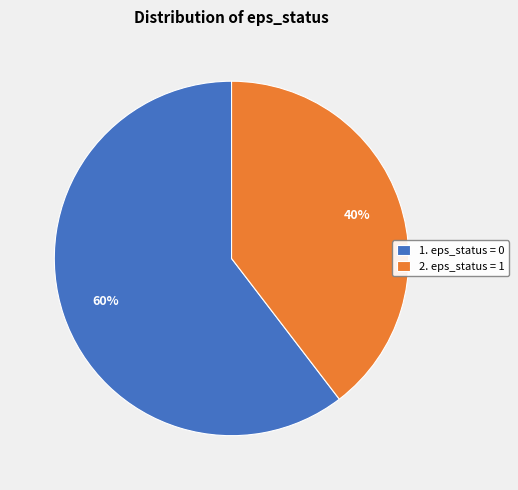

What is the smallest slice in the pie chart?

2. eps_status = 1